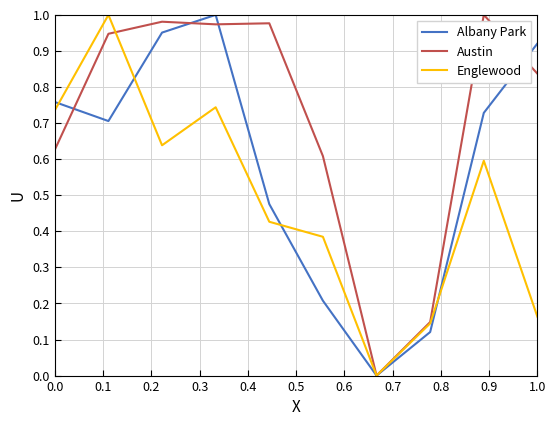

List the series in order of their overall mean, lowest first.

Englewood, Albany Park, Austin